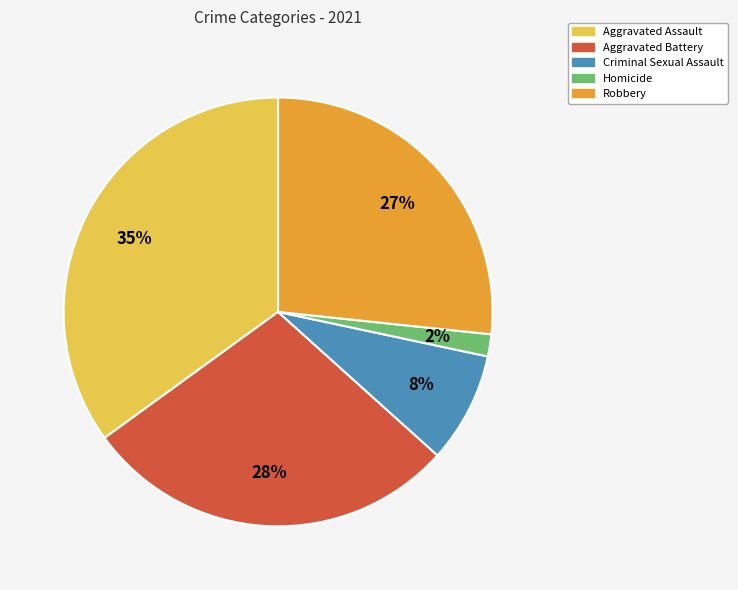

What is the ratio of the value at Aggravated Assault to the value at Robbery?

1.3